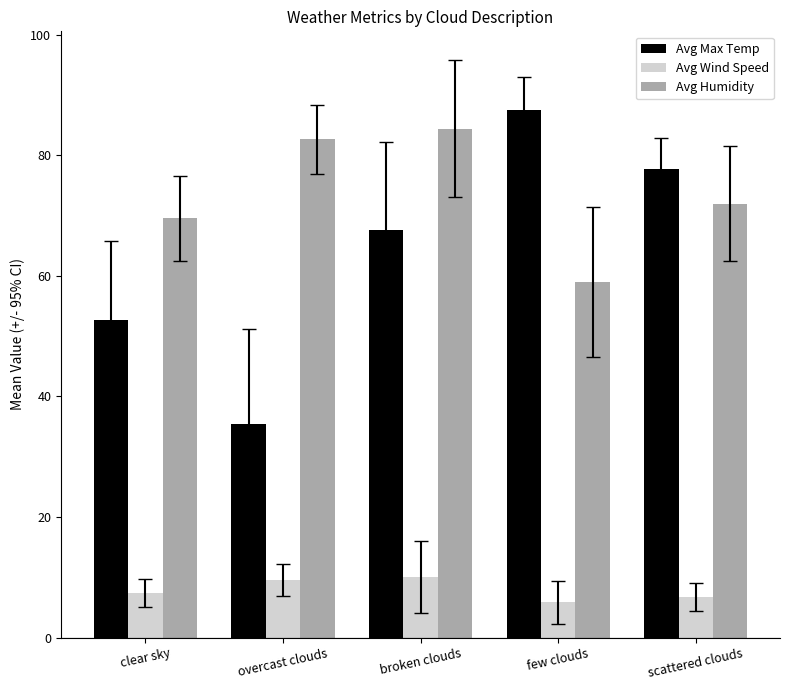

What is the spread (max minus min) of values at overcast clouds?

73.1